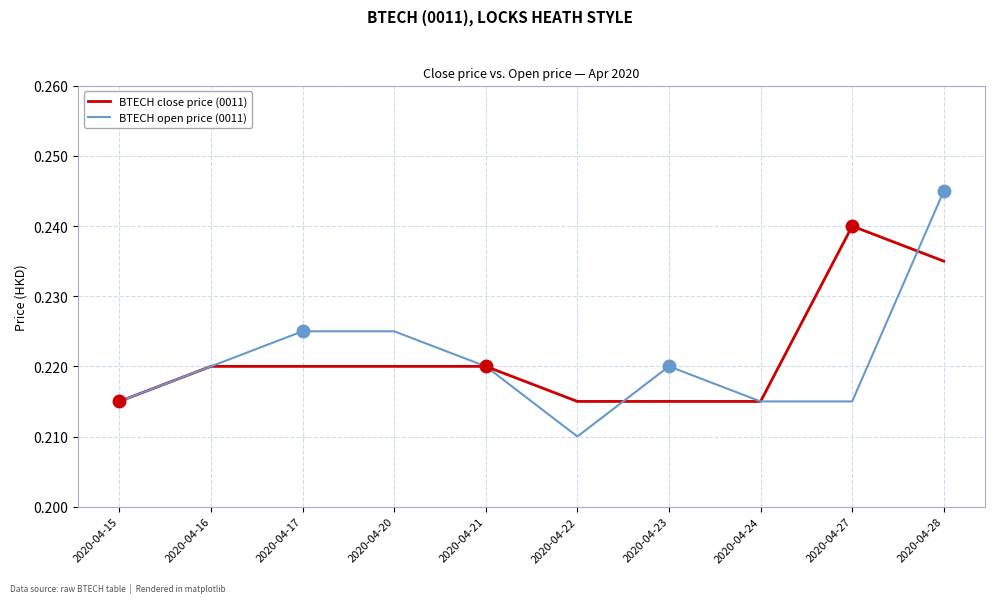

List the series in order of their peak value, lowest first.

BTECH close price (0011), BTECH open price (0011)